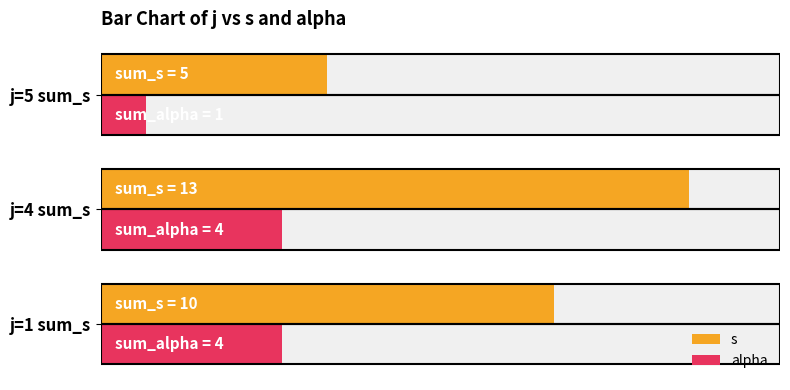

How many bars are there in total?

6